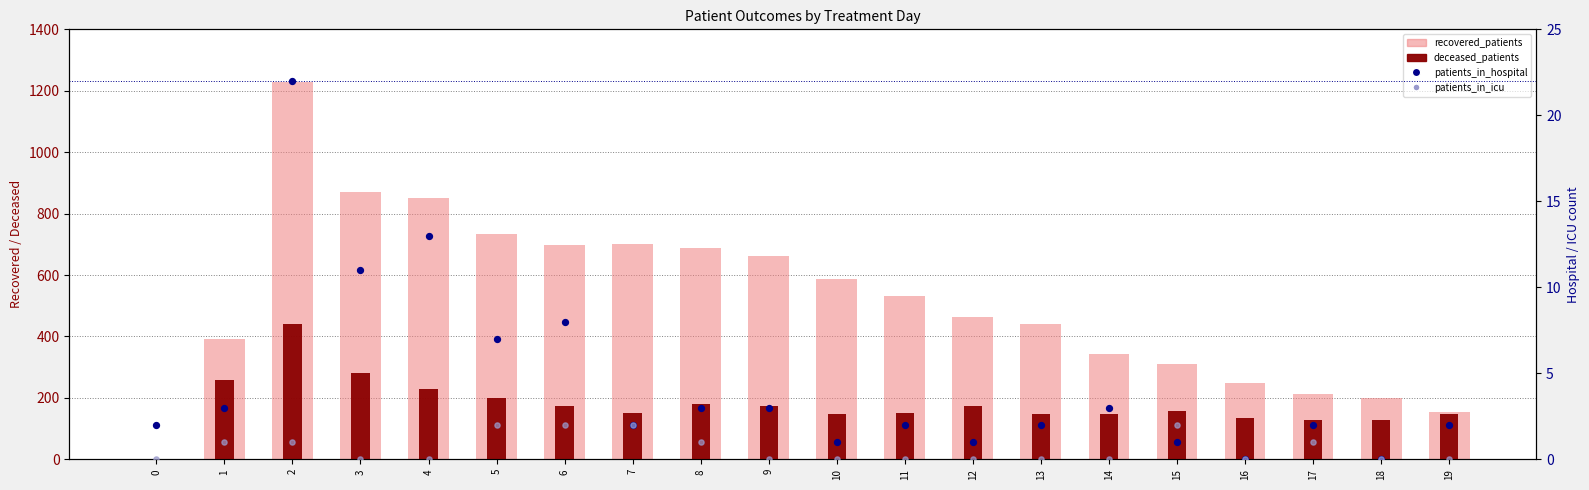

At how many categories does at least one series exceed 590?

8